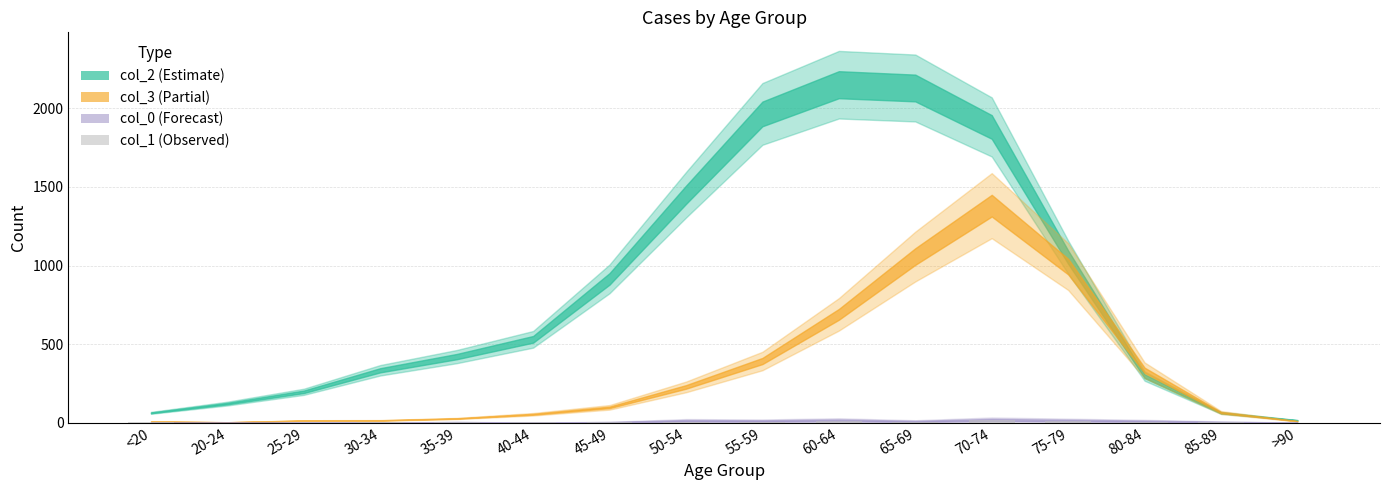

True or false: the data shows 1 at 85-89.

True